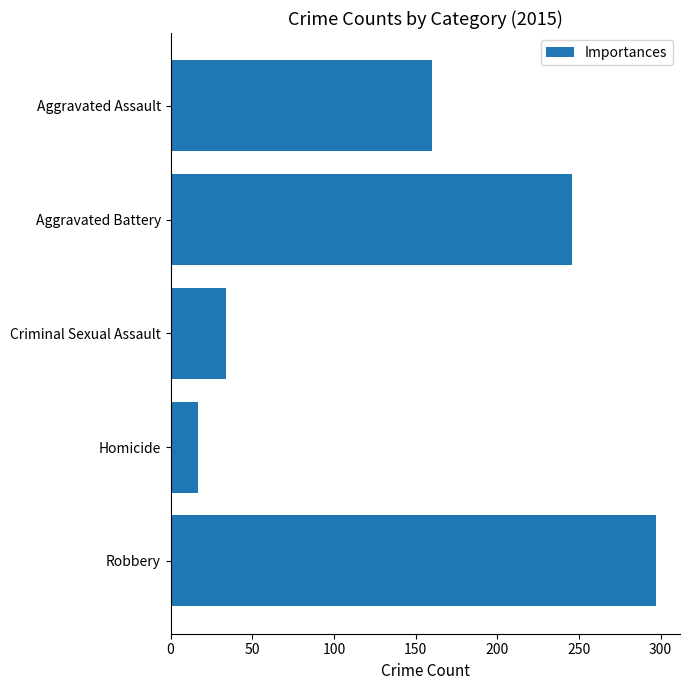

What value does the data have at Criminal Sexual Assault, to the nearest 10?

30